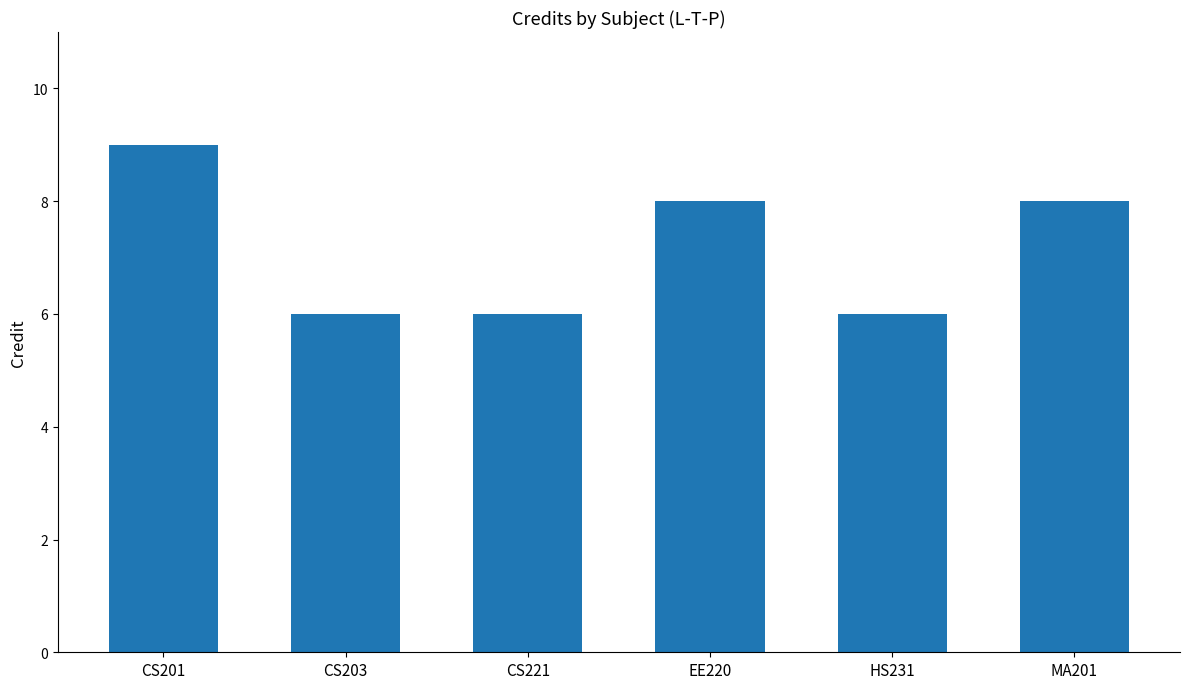

Which category has the highest value across all series?

CS201